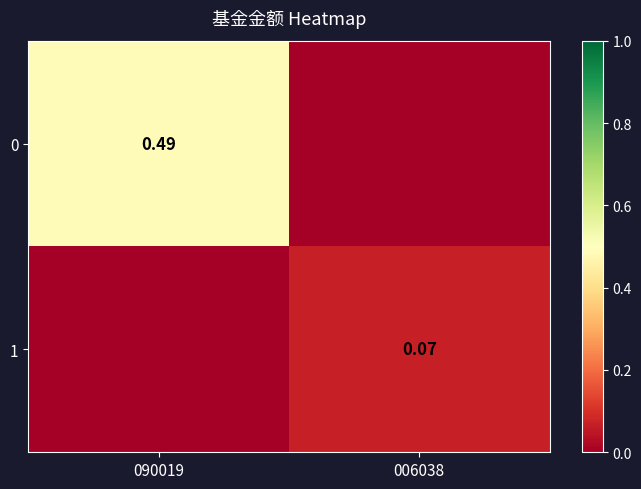

What is the difference between the highest and lowest values at 090019?

0.5